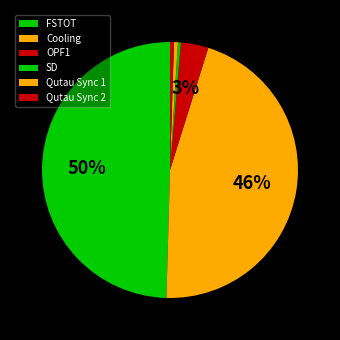

The SD slice represents 0% of the pie. True or false?

True